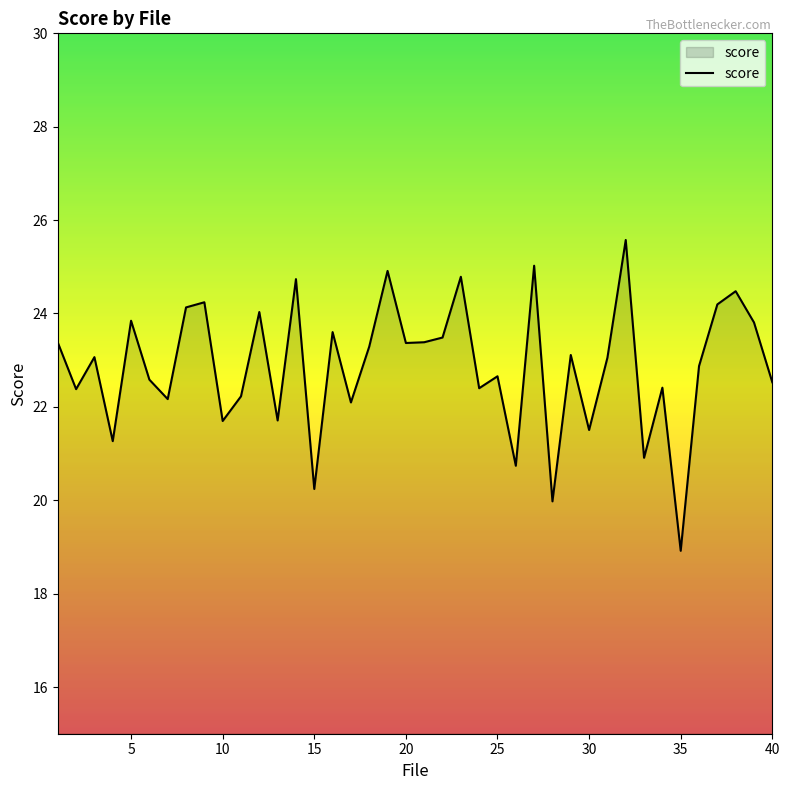

What is the smallest value displayed?

18.9